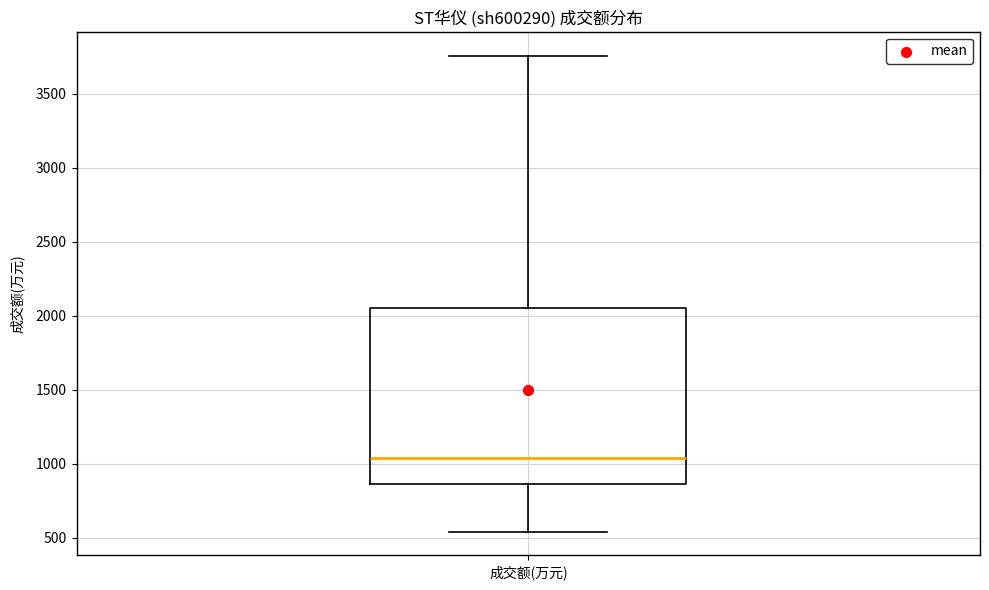

Transcribe this box plot: give where the median line is, the range the box spans, and where the two whiskers end, as read against the y-axis. The values are not printed on the chart, so give them approximately, as read against the axis.

median 1050, box 850 to 2050, whiskers 550 to 3750